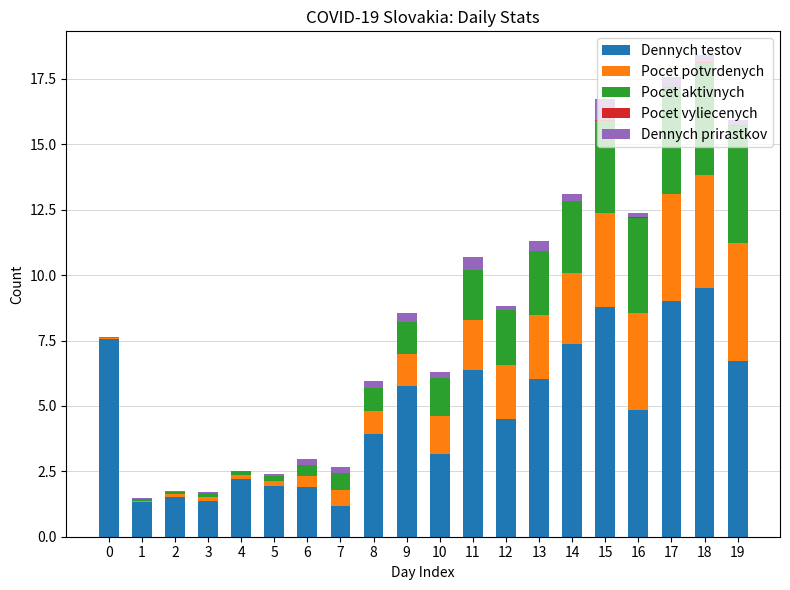

How many categories are shown in the chart?

20